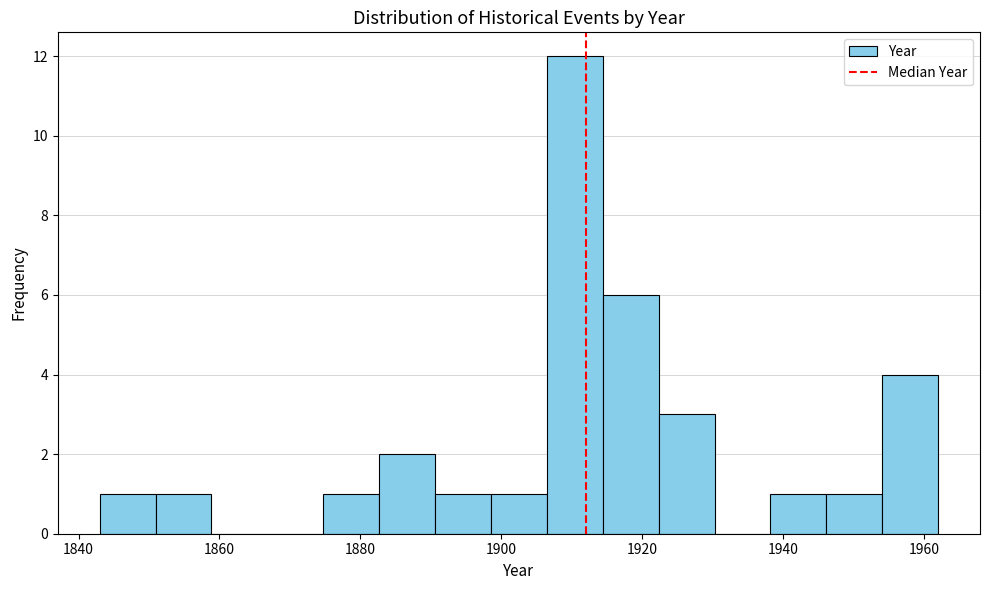

Around what value on the x-axis is the tallest bar? Give the approximate position of its centre, as read against the axis.

1910